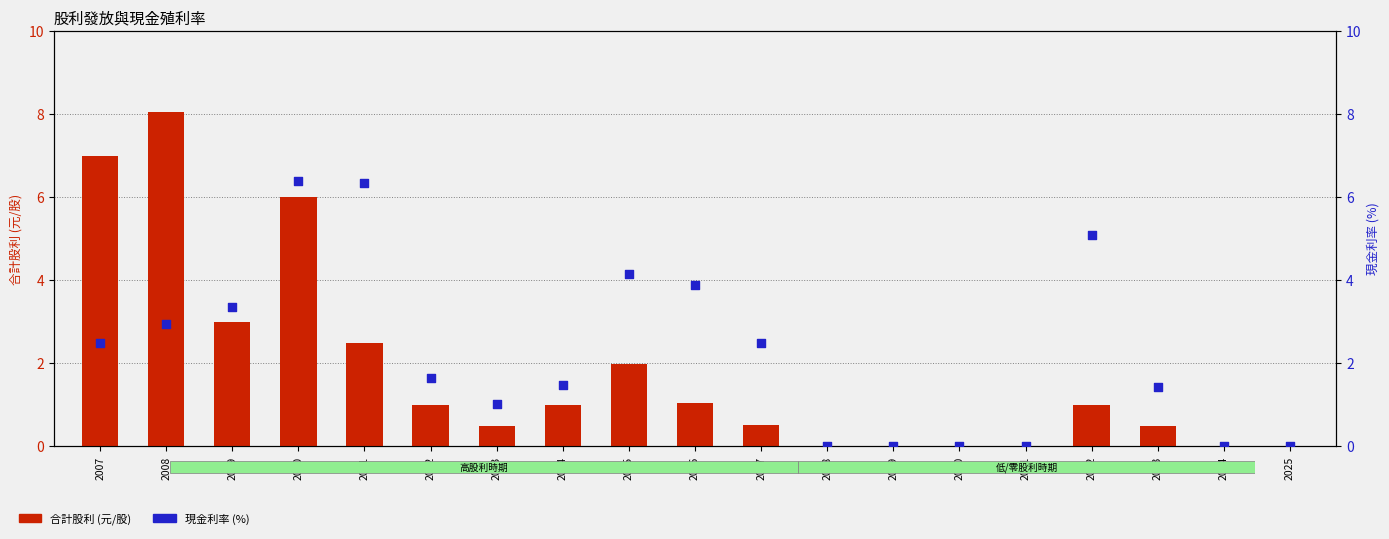

Which series contains the highest Y value?

合計股利